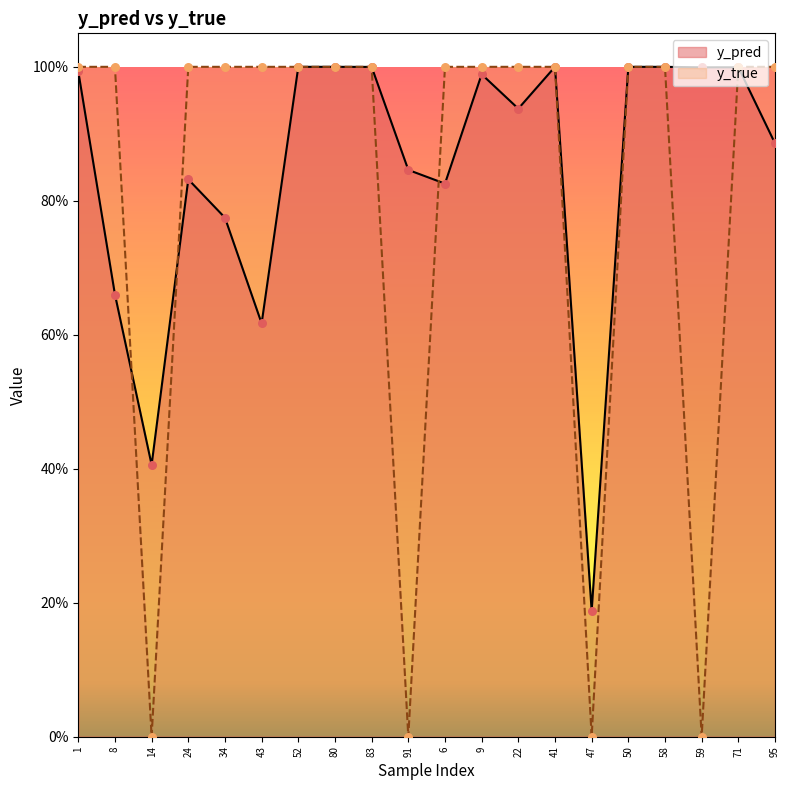

Which series has the widest spread of Y values?

y_true